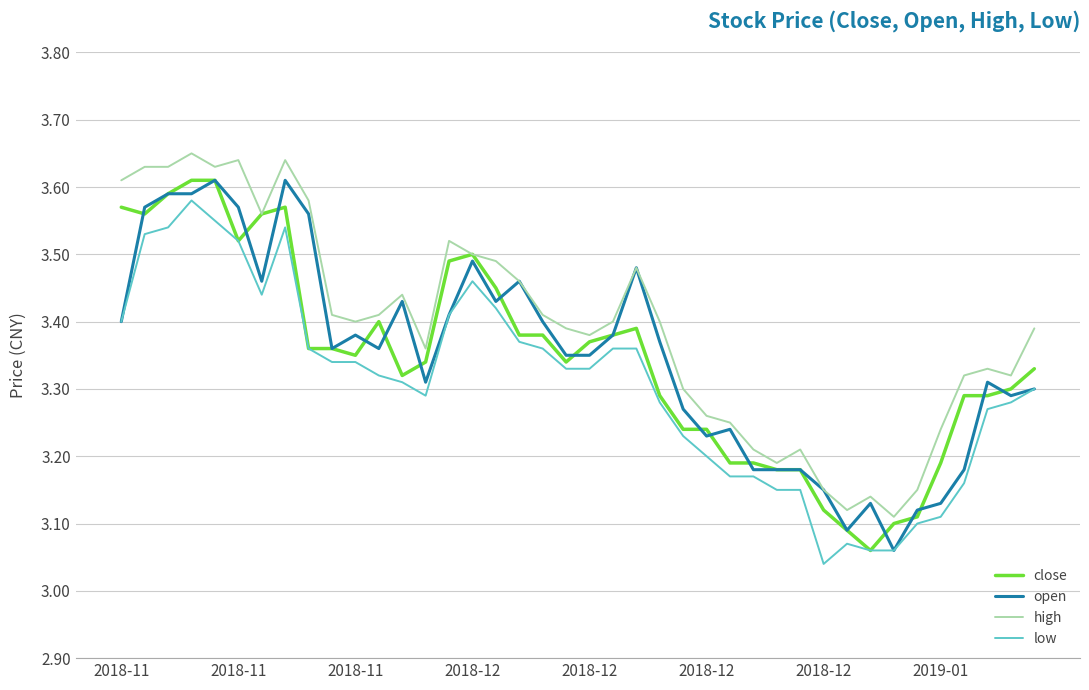

True or false: high and low intersect in this chart.

False